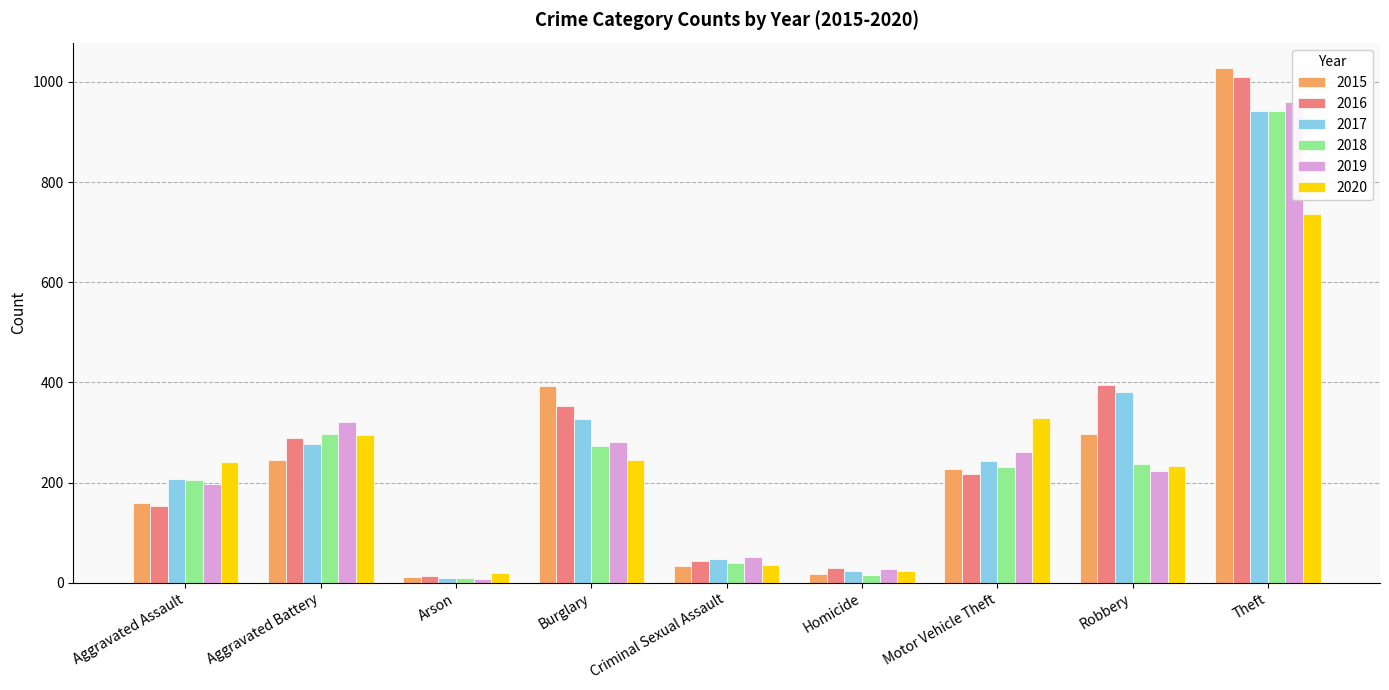

What is the label of the 3rd bar from the right?

Motor Vehicle Theft